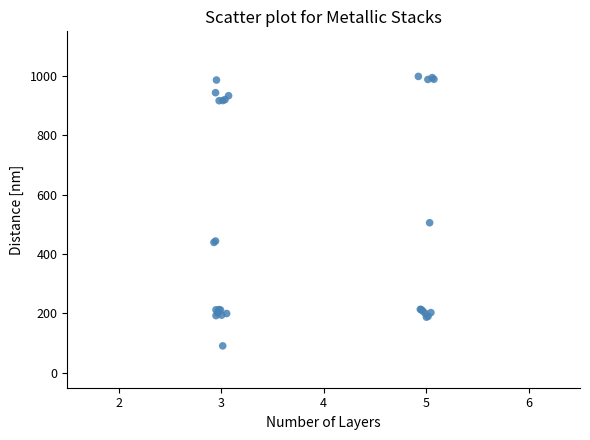

What Y value in the scatter plot is closest to 544?

505.5